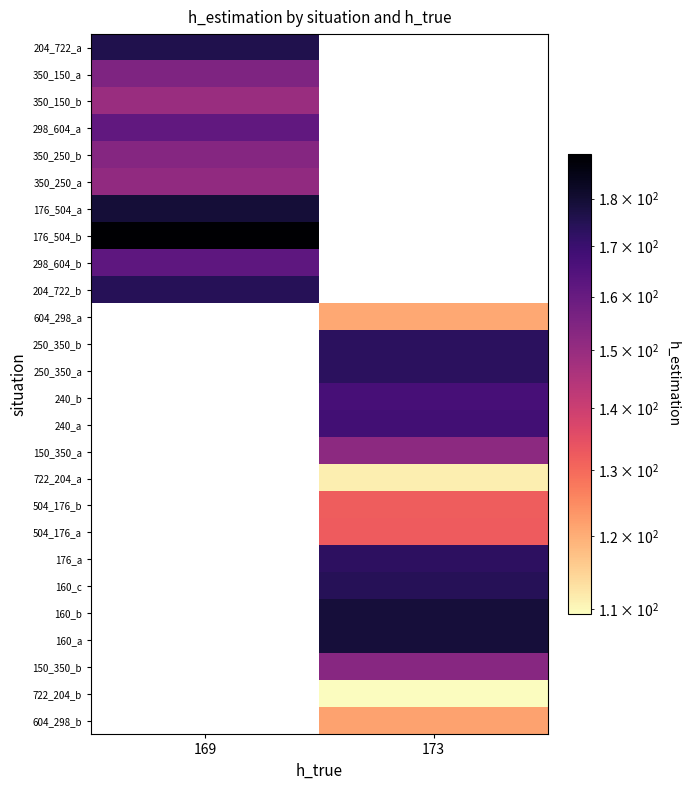

Which has a higher value, 173 or 169?

169